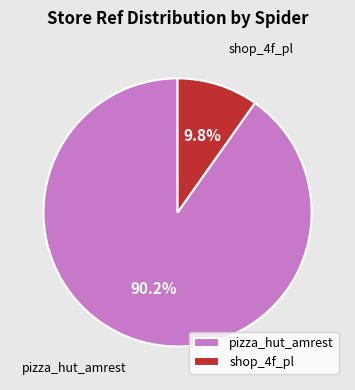

To the nearest percent, what percentage of the pie is shop_4f_pl?

10%